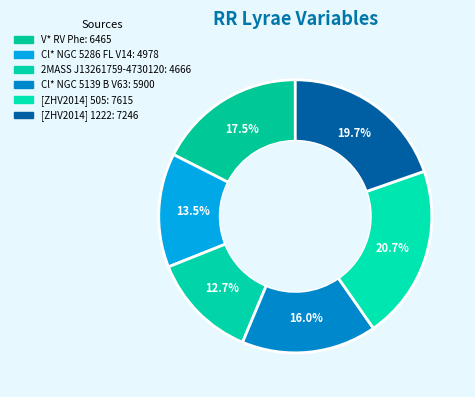

Which has a higher value, [ZHV2014] 505 or V* RV Phe?

[ZHV2014] 505